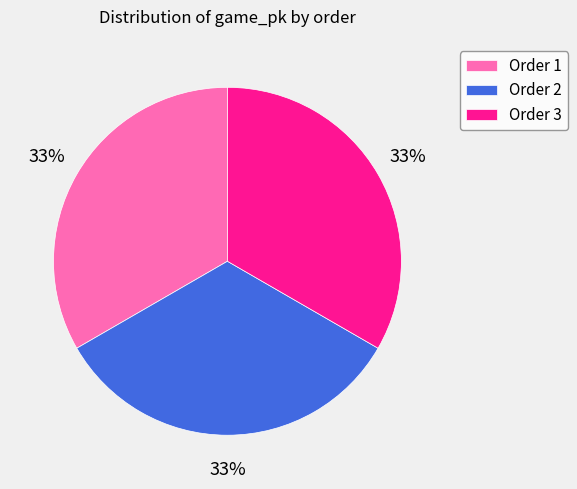

Is there a majority slice in this chart?

No